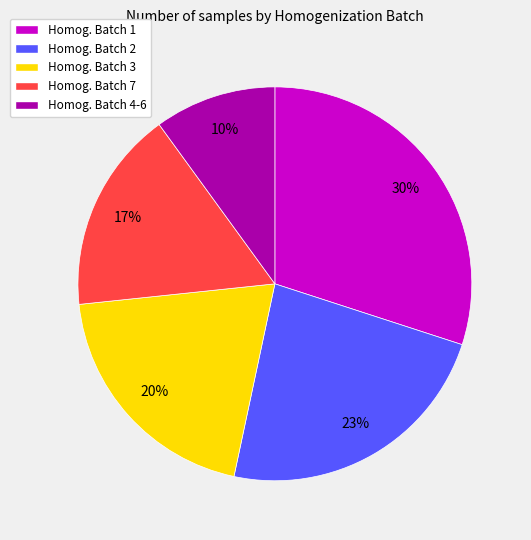

Is there any slice that represents more than half of the pie?

No